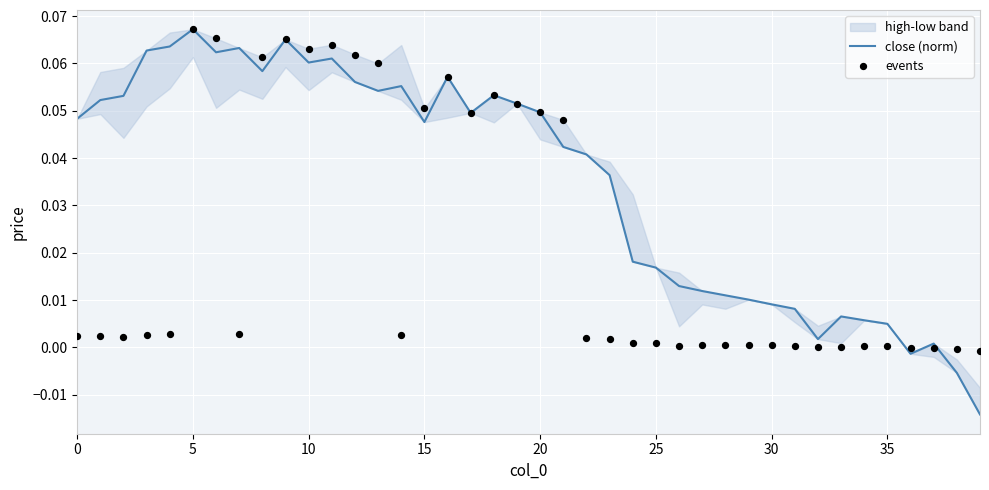

Is the value of close (norm) at 18 greater than the value of events at 38?

Yes